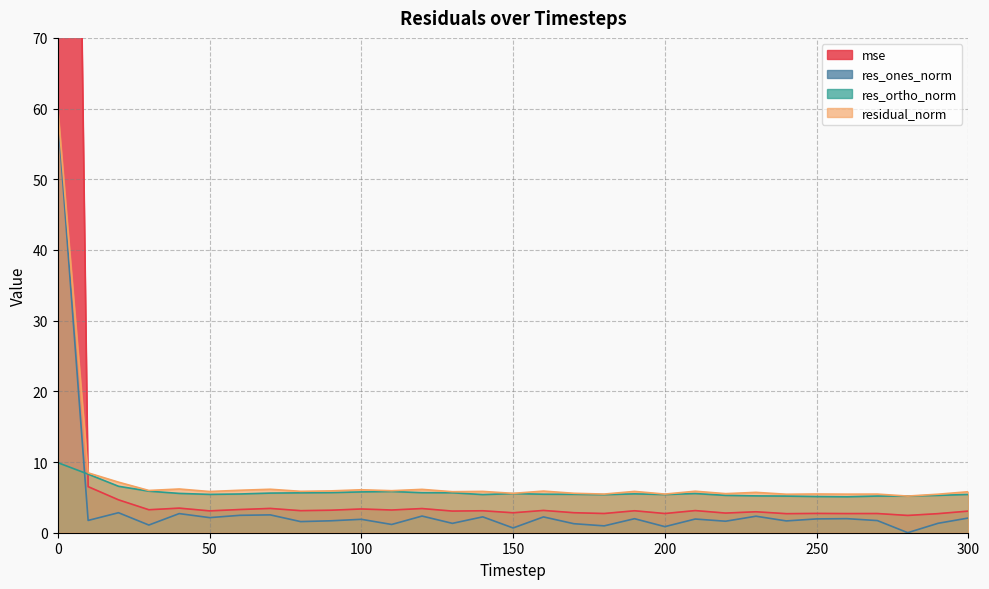

Where is mse nearest to the value 164?

10